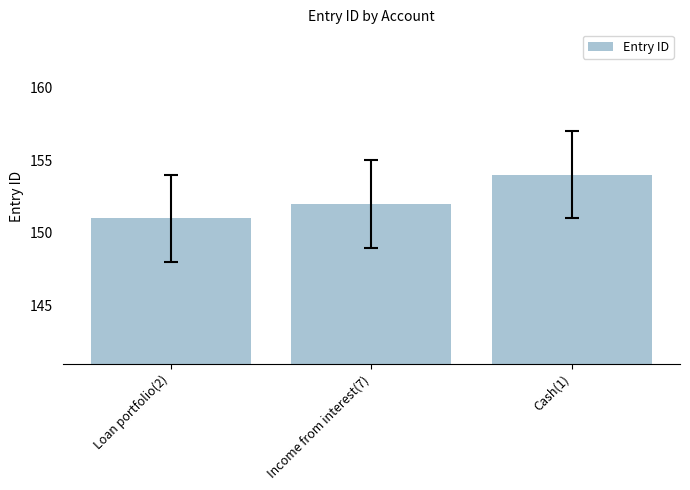

What is the value of the 2nd bar from the left?

152